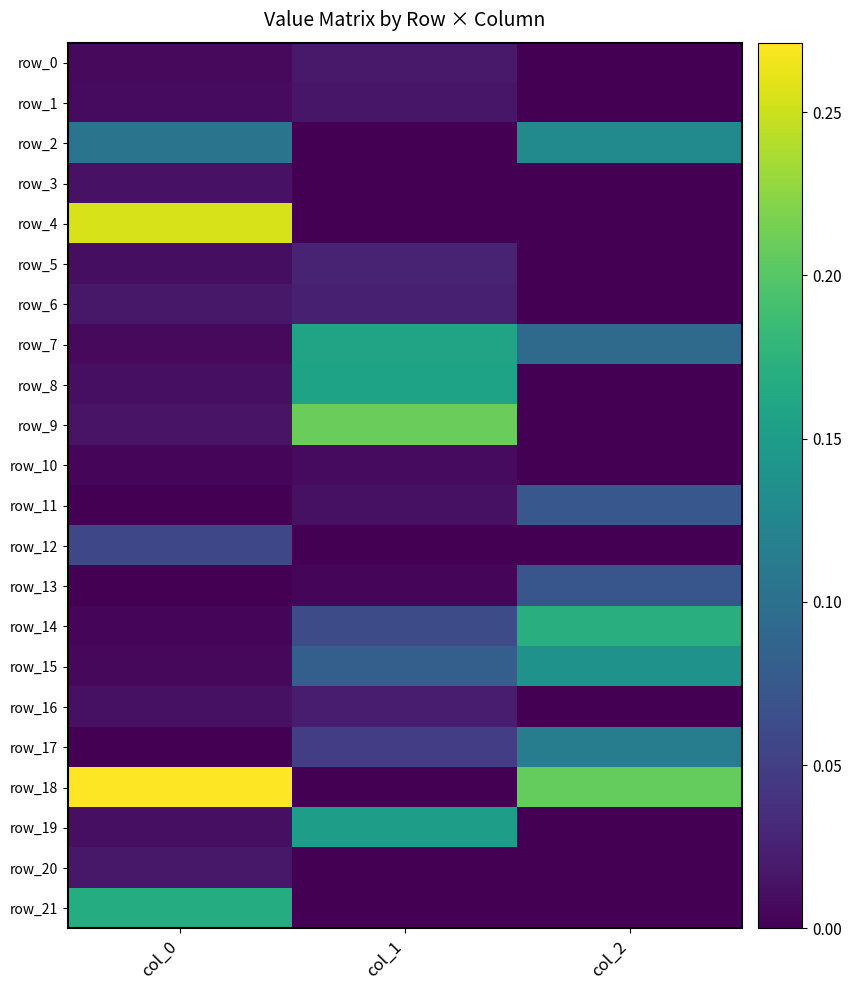

Where is row_14 nearest to the value 0?

col_0